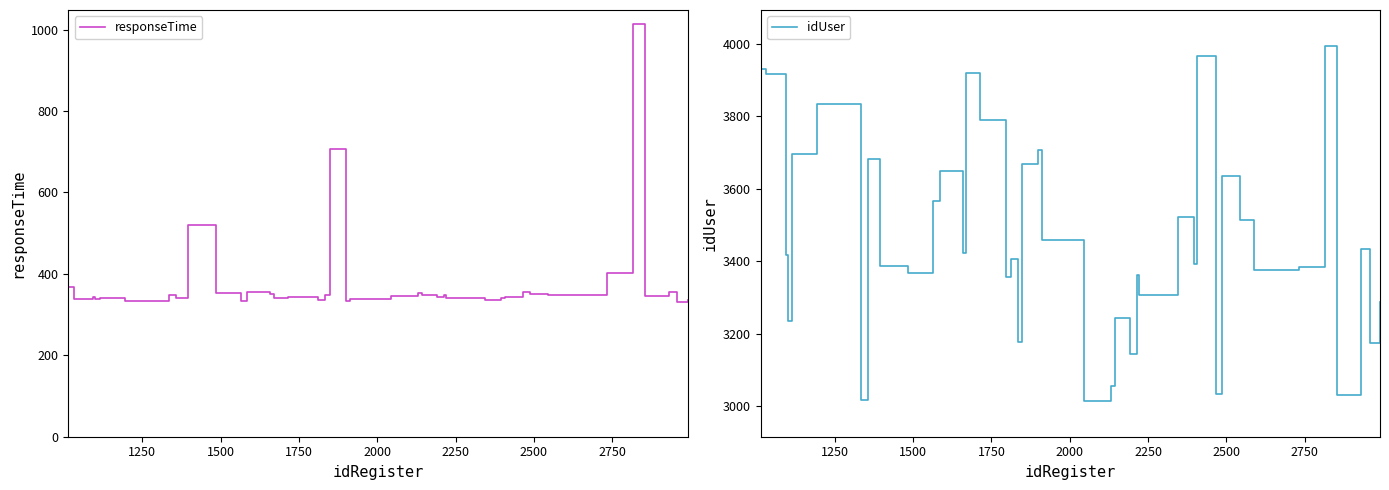

What is the maximum value for responseTime?

1014